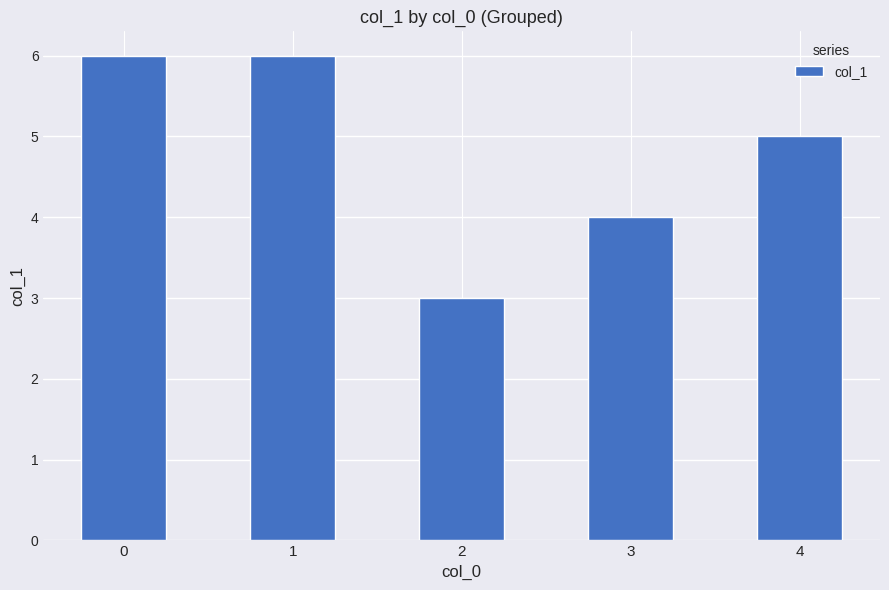

At which label is the value closest to 4?

3